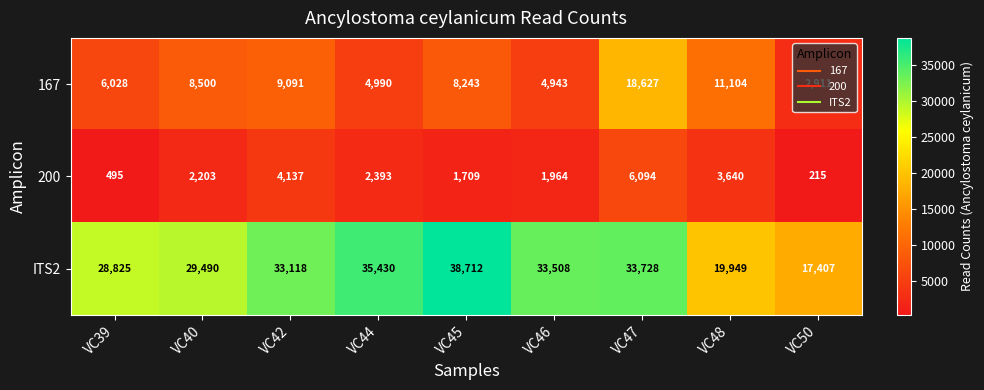

Count the number of data series in this chart.

3